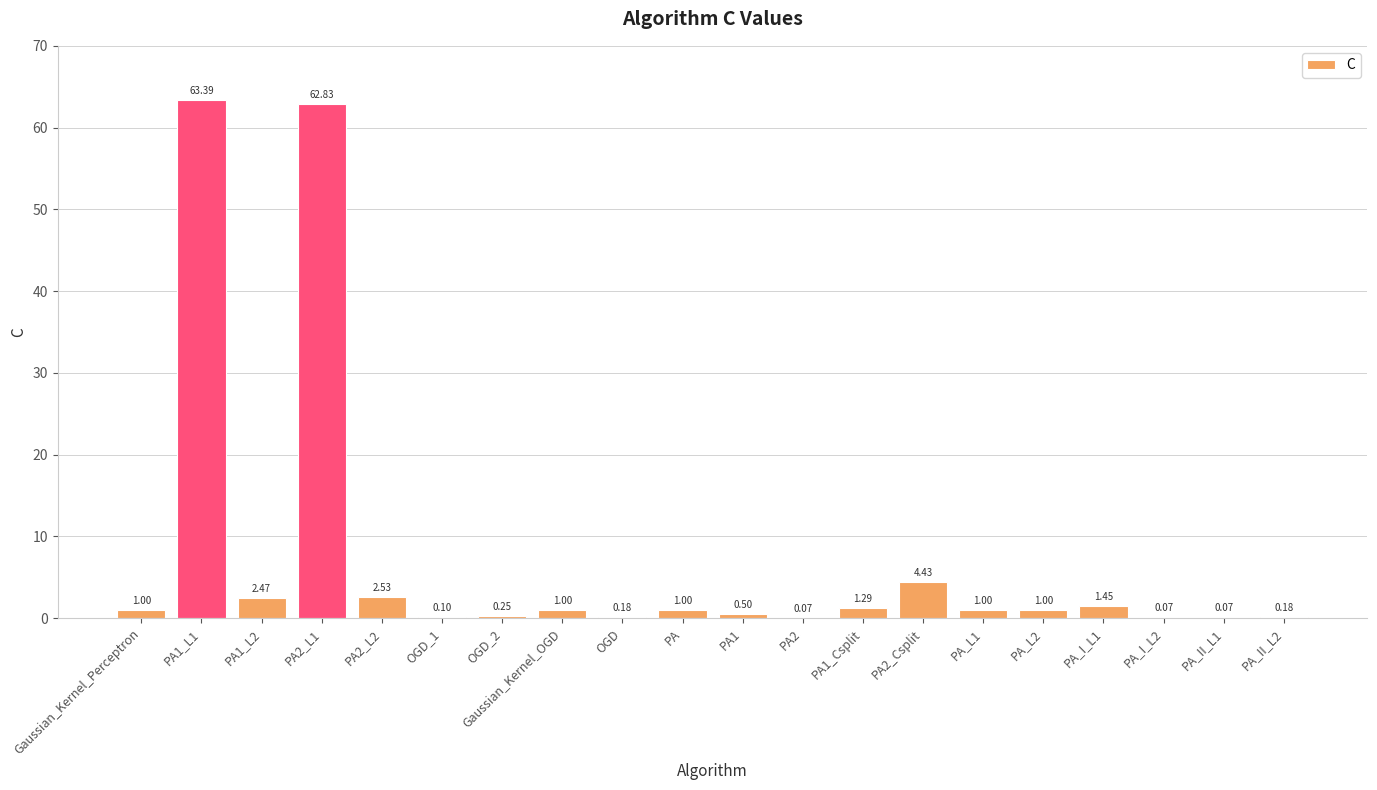

What is the change in value from Gaussian_Kernel_Perceptron to OGD_1?

-0.9